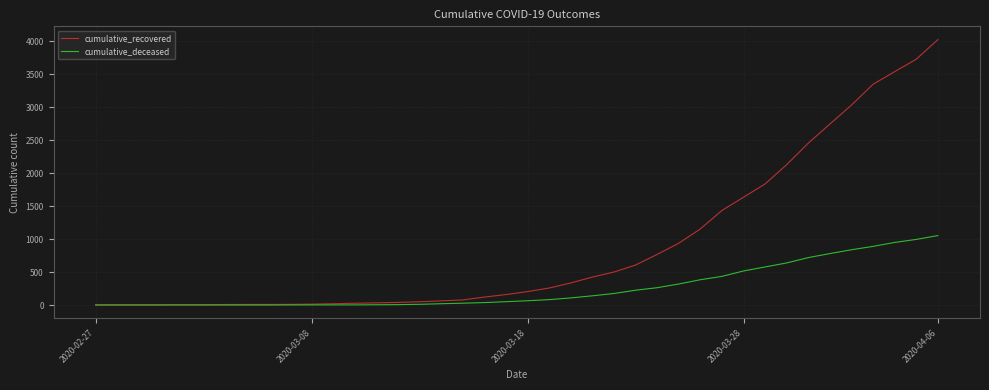

What is the maximum value for cumulative_deceased?

1054